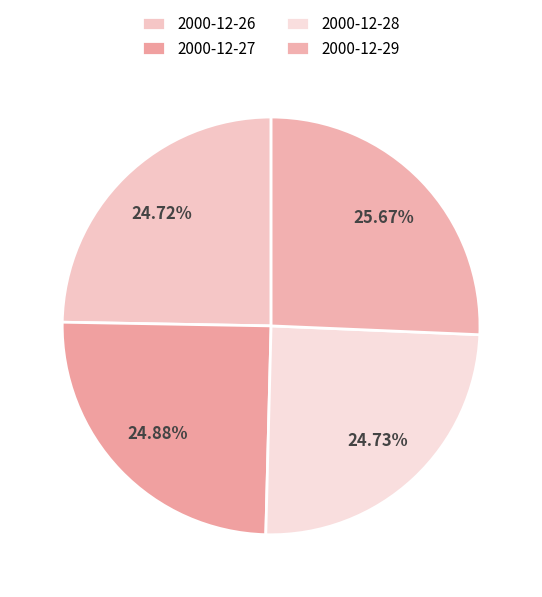

To the nearest percent, what is the difference between the largest and smallest slice percentages?

1%